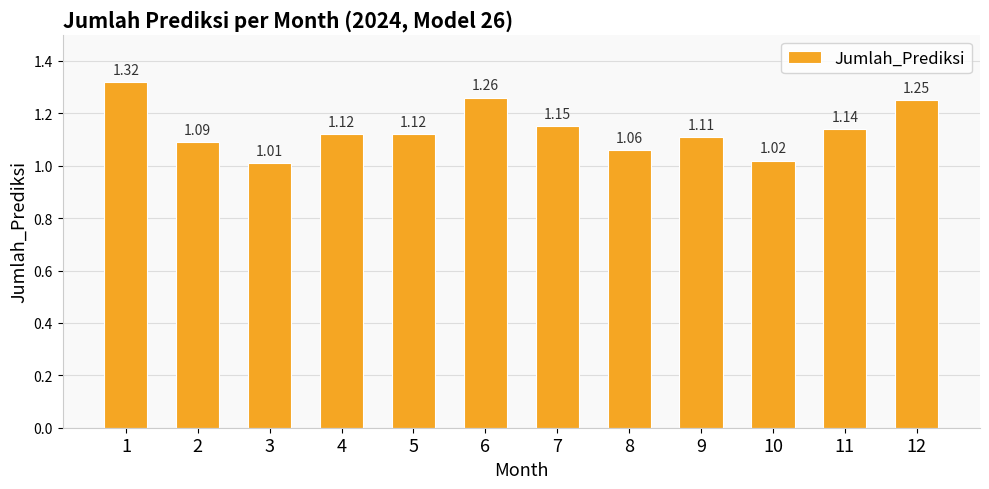

What is the sum of all values?

13.7